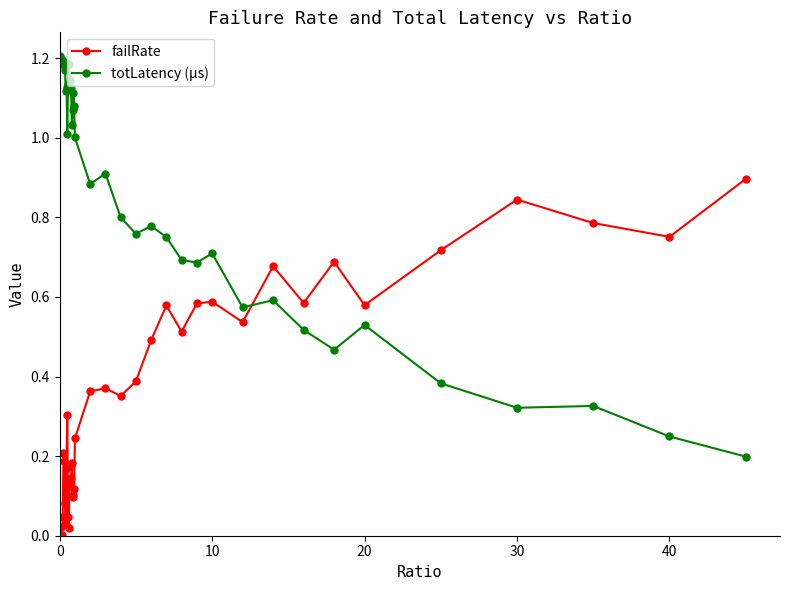

Rank the series by their average value, from highest to lowest.

totLatency (µs), failRate